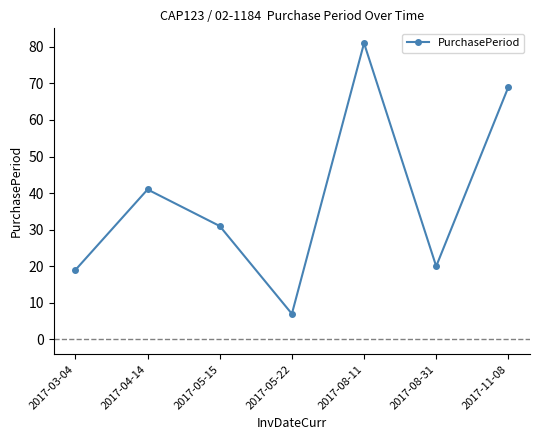

What is the change in value from 2017-04-14 to 2017-05-15?

-10